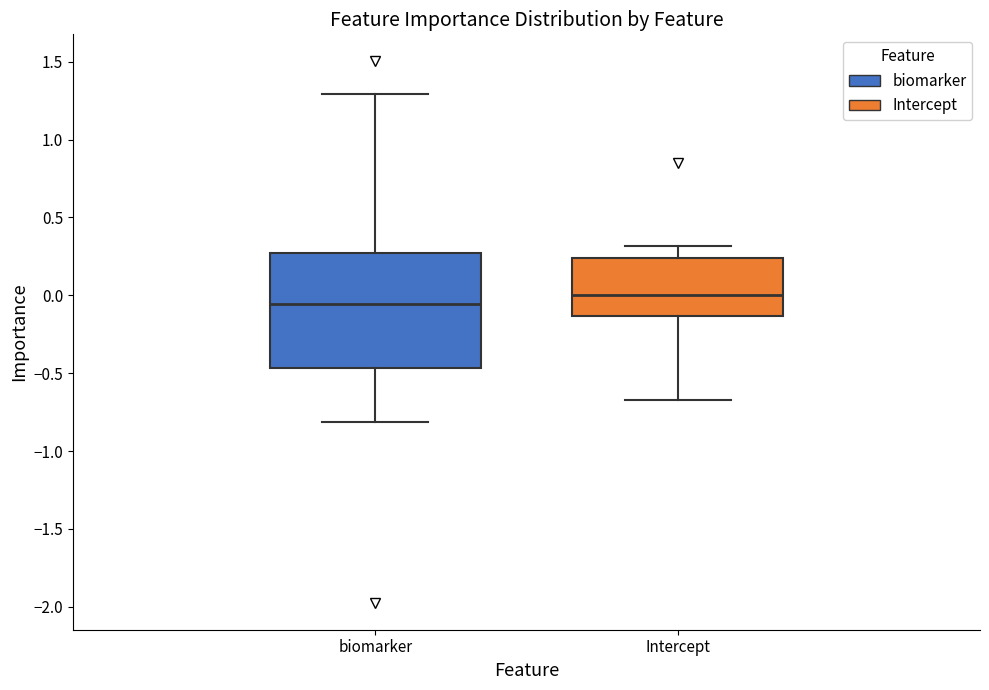

Which box is the tallest, from its lower edge to its upper edge?

biomarker